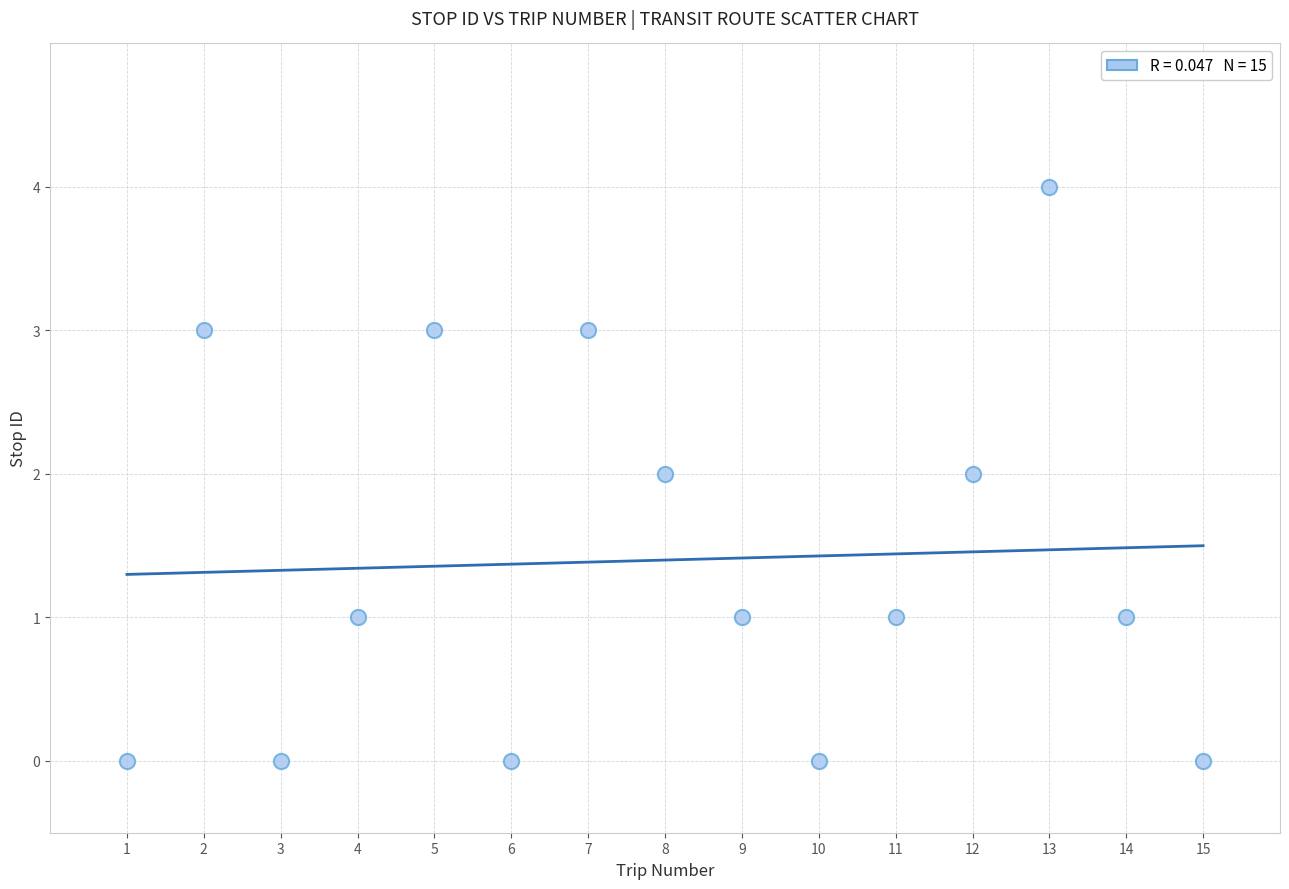

What is the range of X values (max minus min)?

14